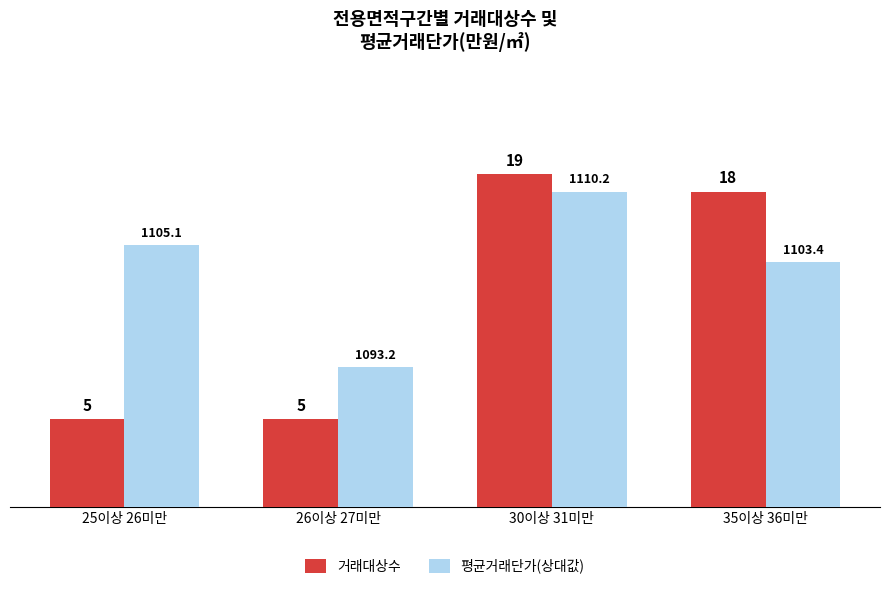

Rank the series by their average value, from lowest to highest.

거래대상수, 평균거래단가(상대값)